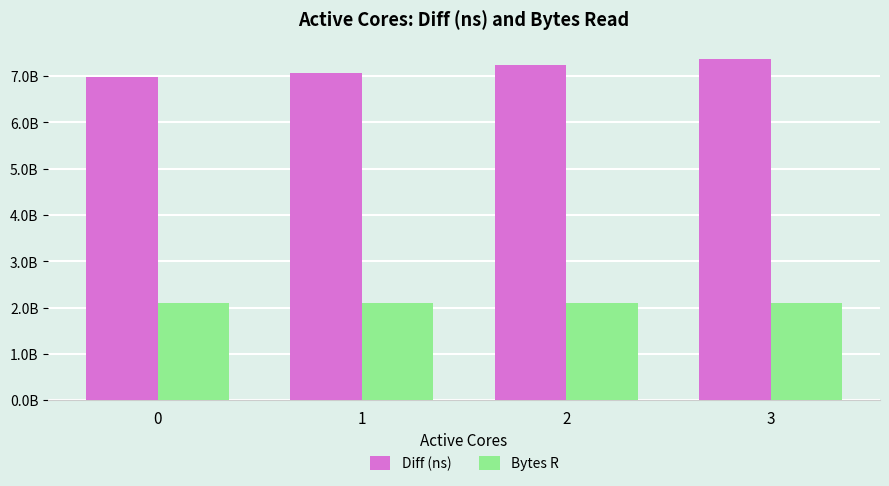

Are the bars grouped side by side (vs. stacked)?

Yes